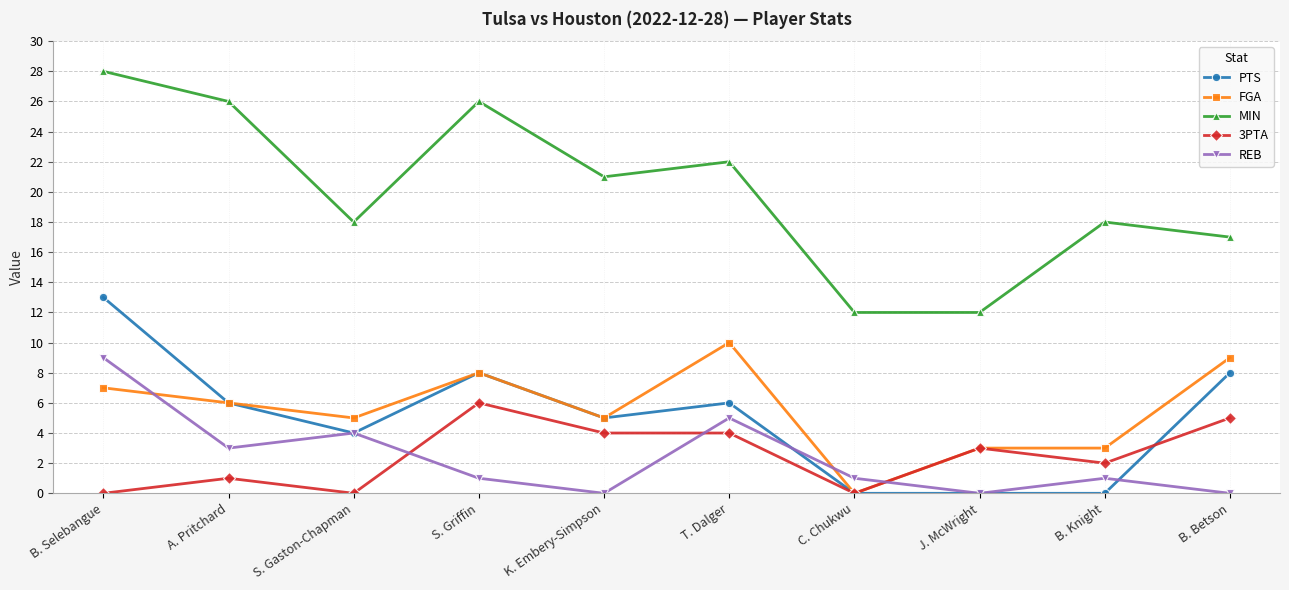

How many times do 3PTA and REB cross each other?

3